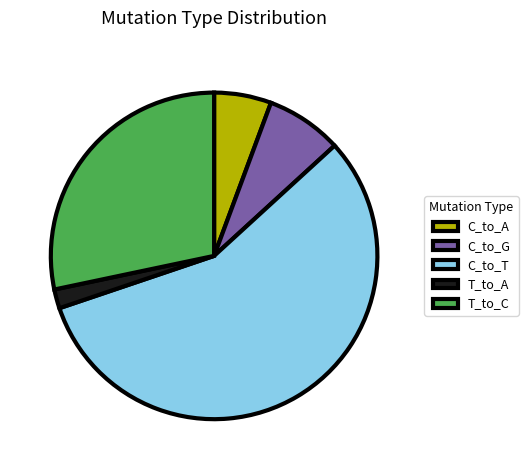

Is C_to_G the majority of the pie?

No